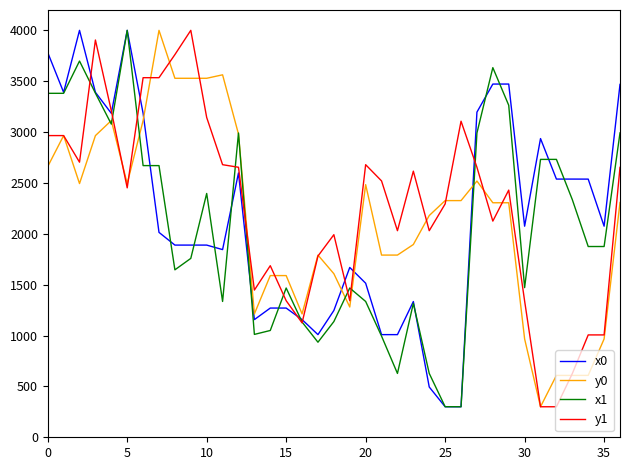

What is the maximum value for y1?

4000.0